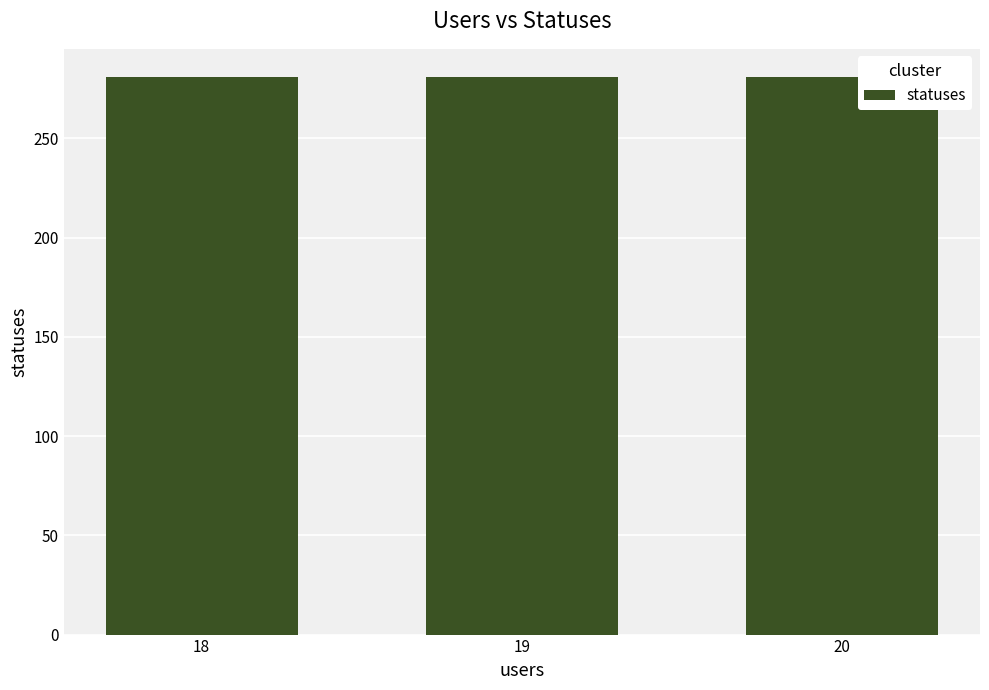

What is the difference between the maximum and minimum values?

0.2